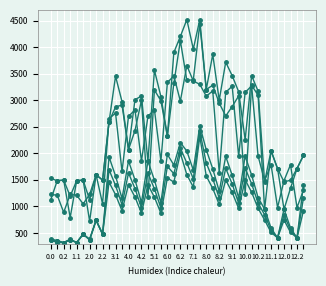

How many distinct data groups are displayed?

6